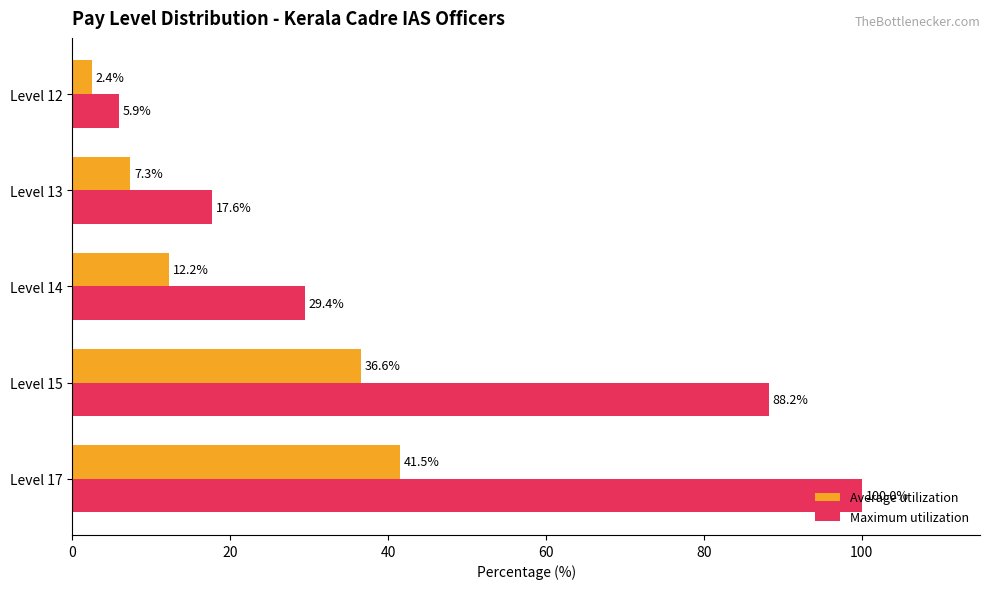

Rank the categories by Average utilization value from highest to lowest.

Level 17, Level 15, Level 14, Level 13, Level 12